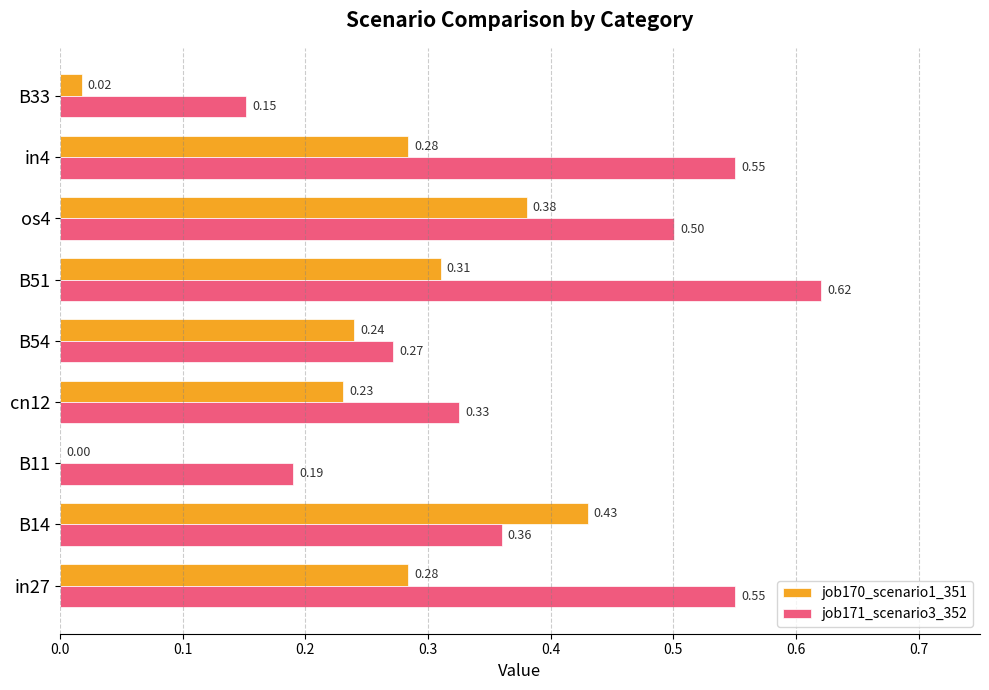

Is the value of job171_scenario3_352 at os4 greater than the value of job170_scenario1_351 at os4?

Yes